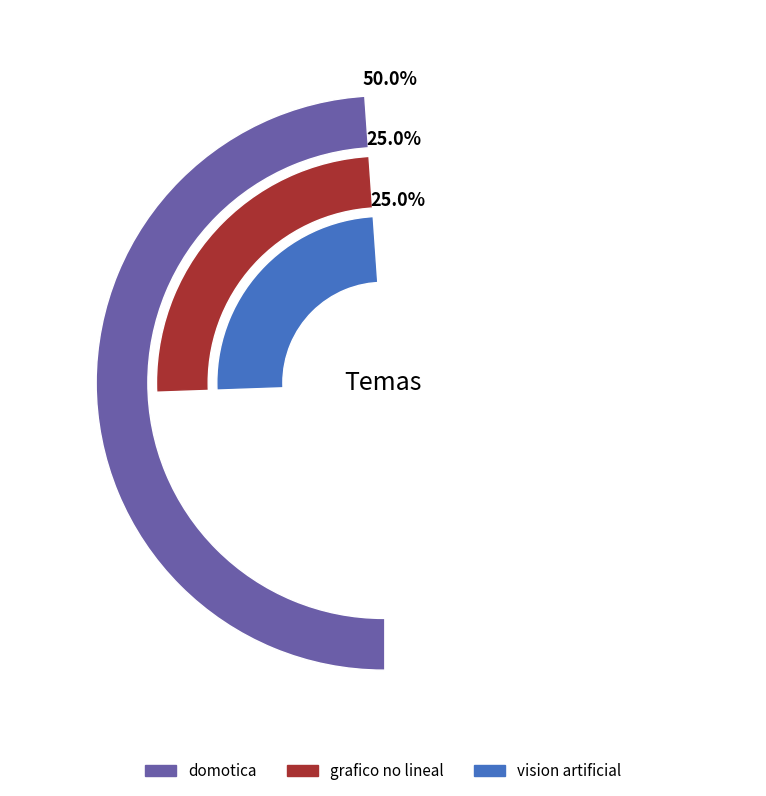

To the nearest percent, what is the combined percentage of grafico no lineal and vision artificial?

50%